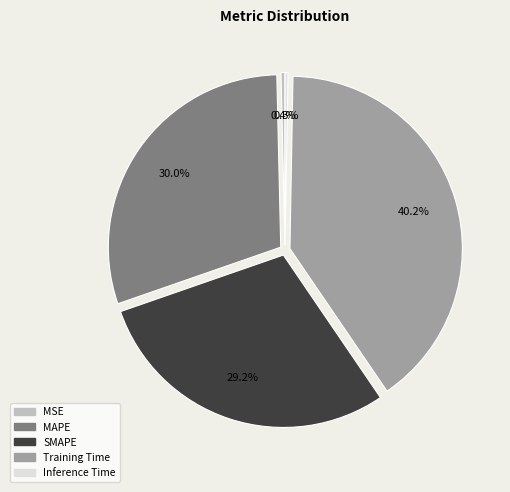

Is there a majority slice in this chart?

No